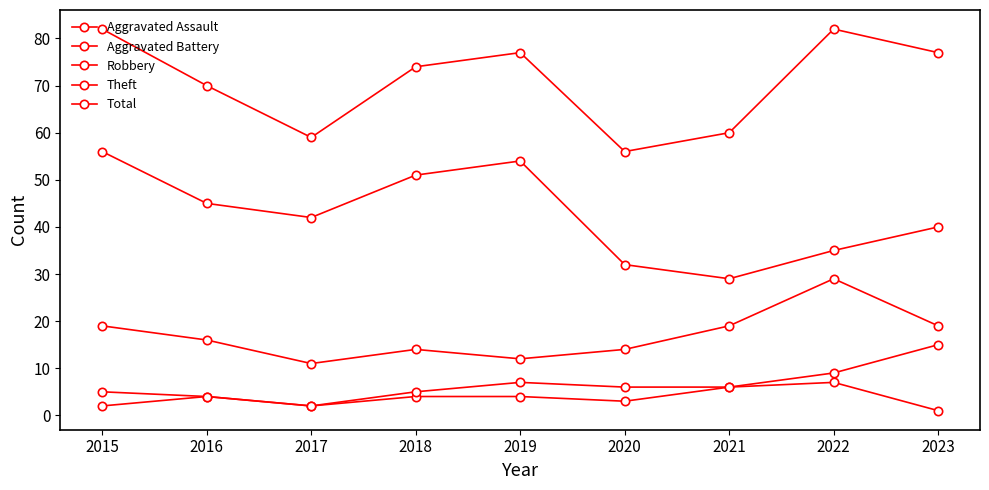

What is the sum of all Theft values?

384